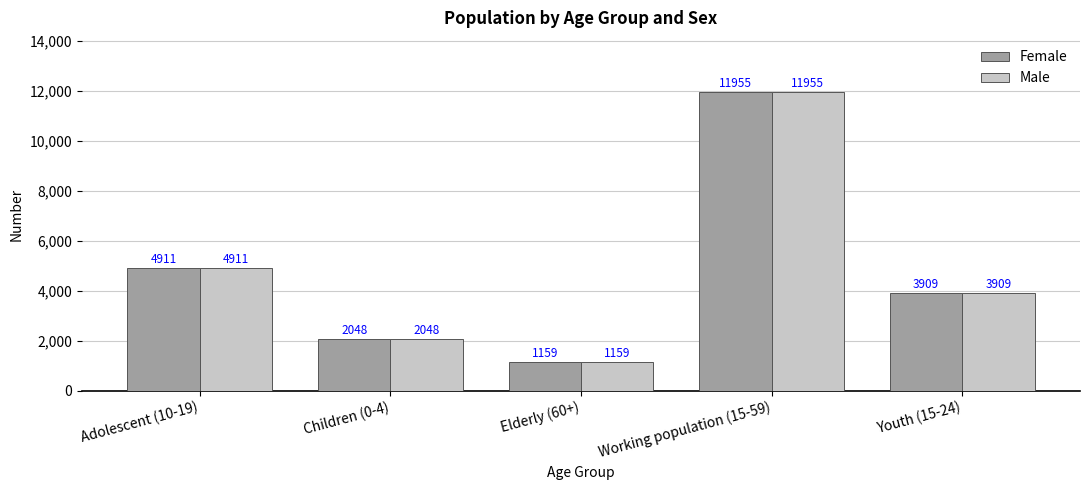

The Male series shows 16620 at Working population (15-59). True or false?

False